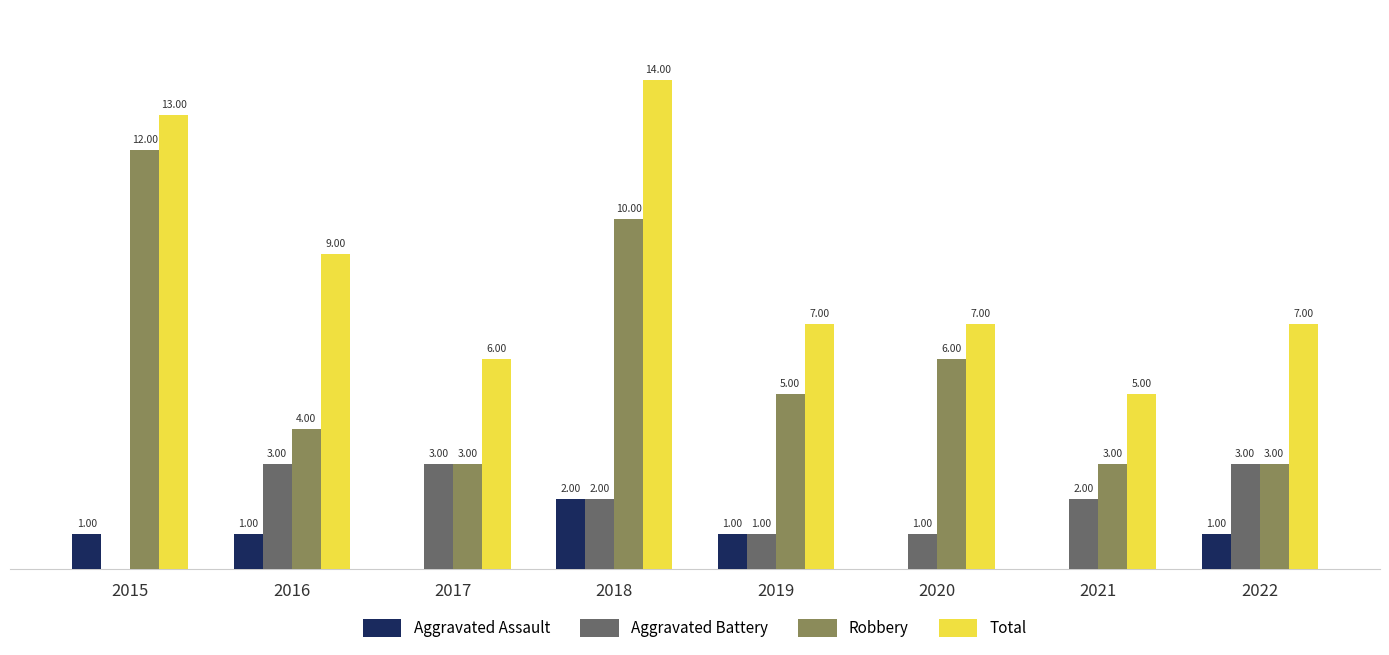

Which series has the largest total across all categories?

Total